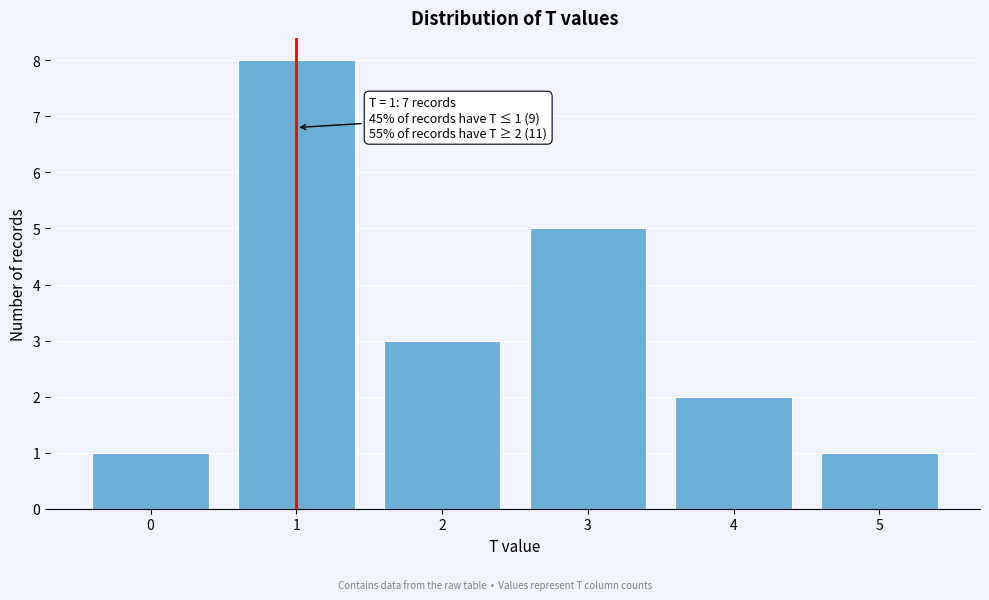

Reading right to left, what are all the values shown in this chart?

5=1	4=2	3=5	2=3	1=8	0=1